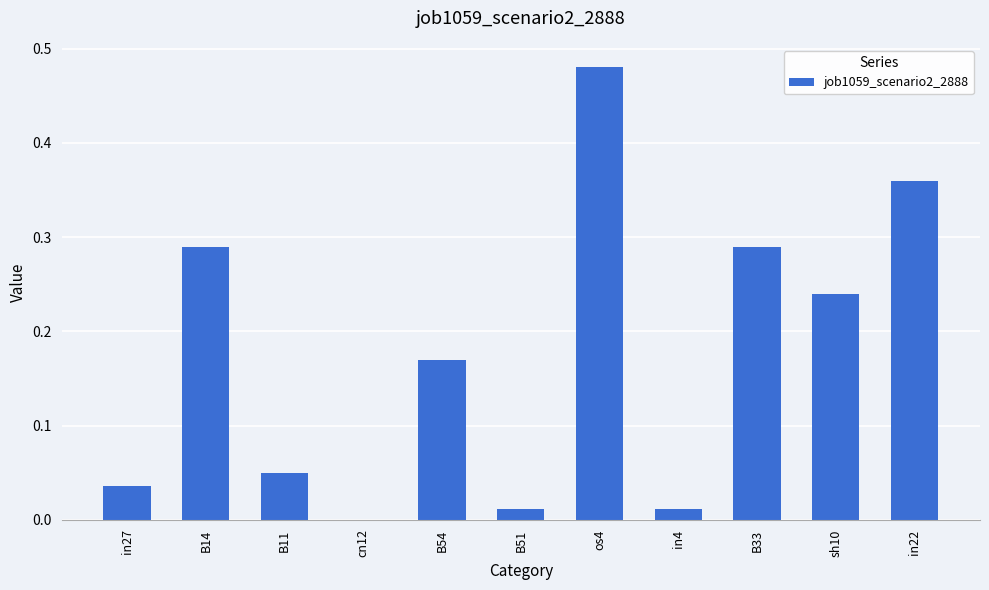

What is the sum of the values at in22 and B14?

0.6